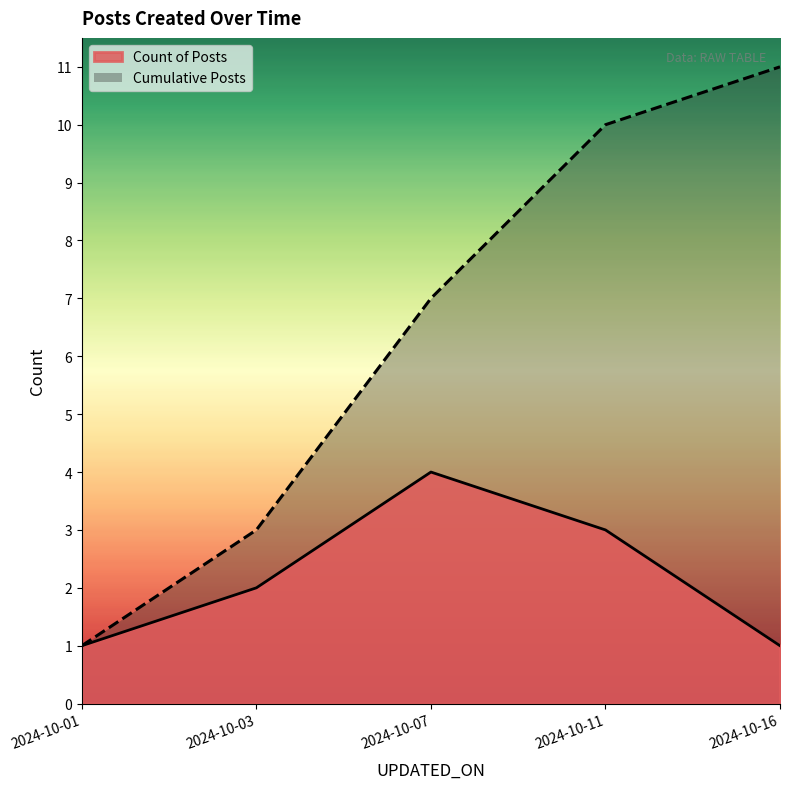

What is the difference between the values at 2024-10-03 and 2024-10-11?

1